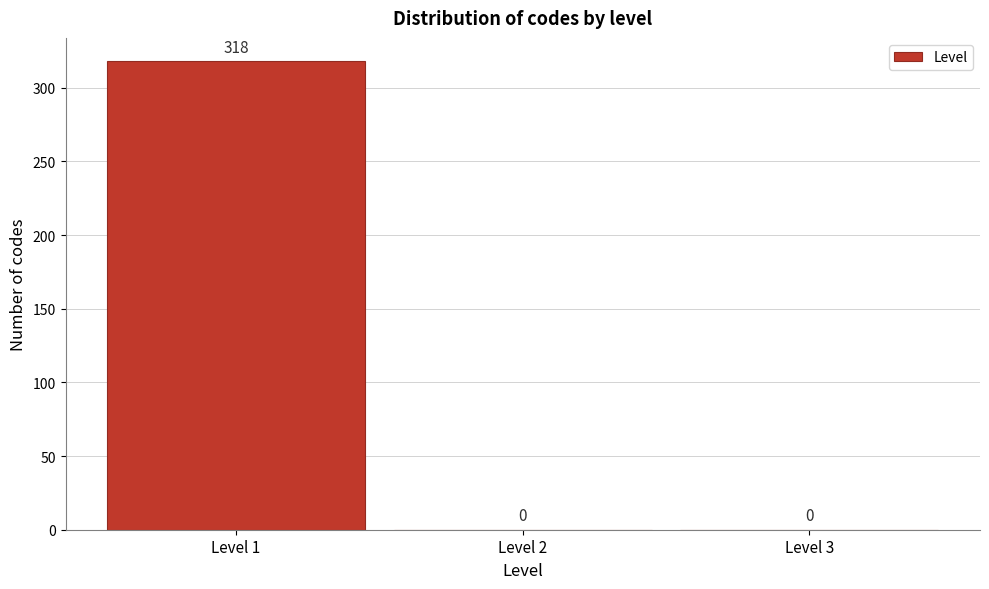

Reading left to right, transcribe this chart: for each bar, give the range it covers on the x-axis and its height.

0.5 to 1.5: 318
1.5 to 2.5: 0
2.5 to 3.5: 0